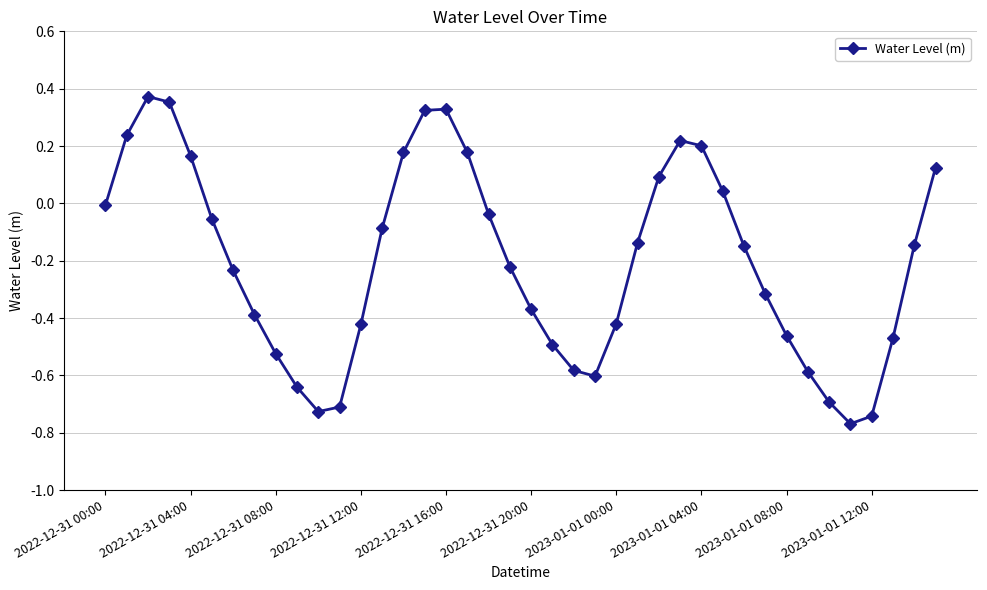

How many points are higher than both their immediate neighbors (excluding endpoints)?

3